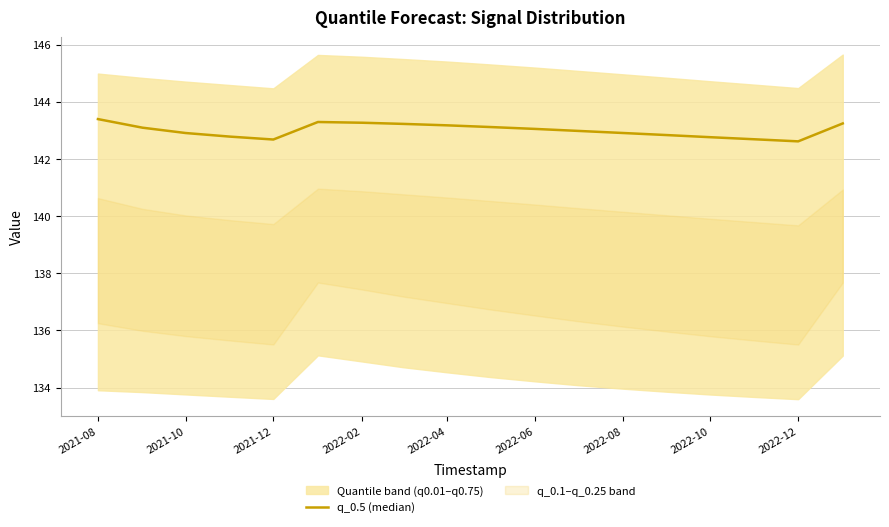

What is the smallest value displayed?

142.6